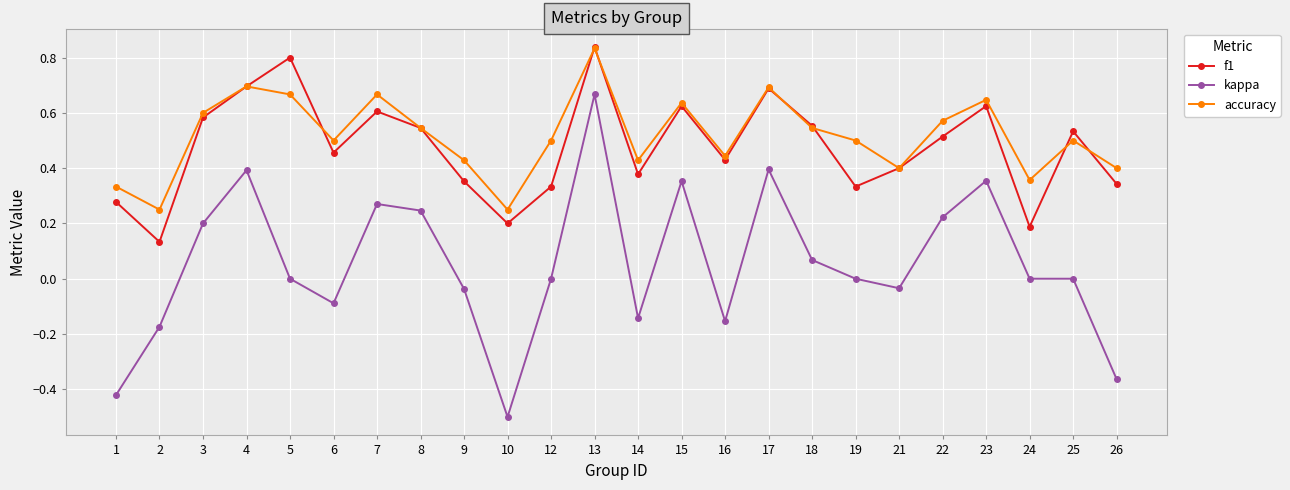

Is this an area chart (filled region under the line)?

No